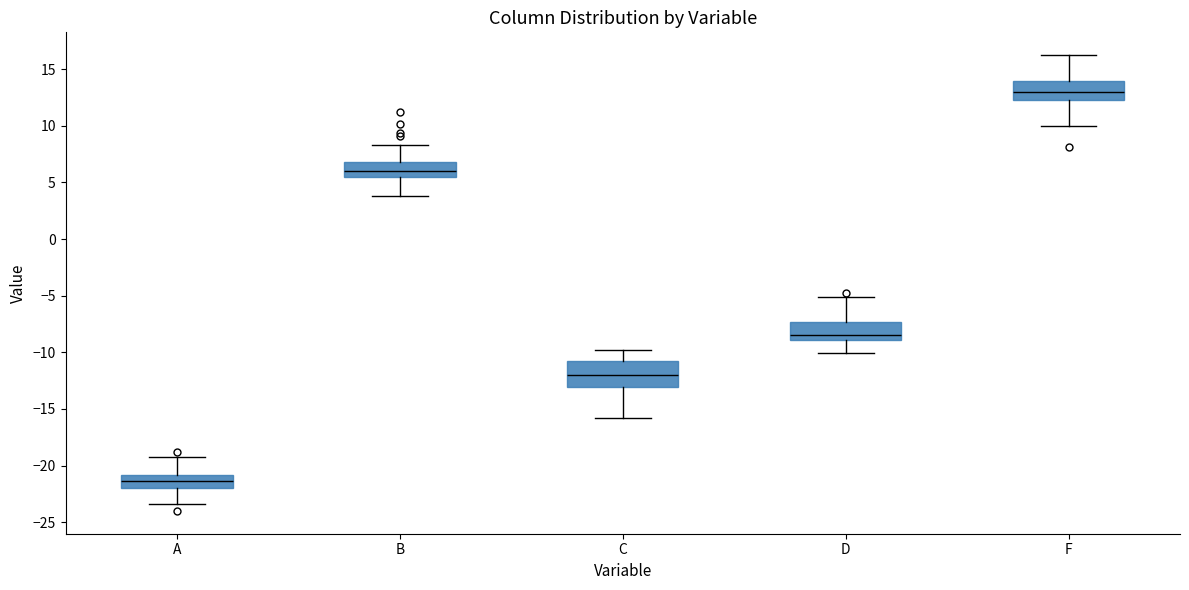

Which box's median line is the highest?

F